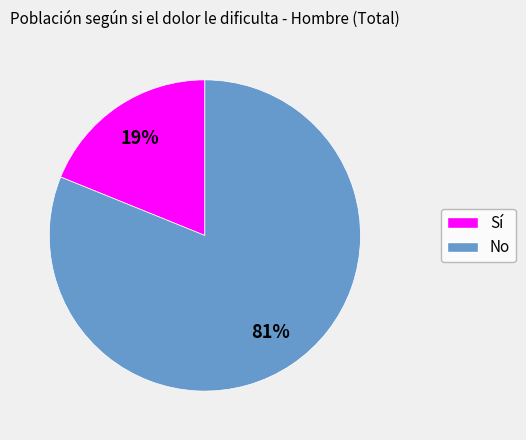

To the nearest percent, what is the difference between the largest and smallest slice percentages?

62%